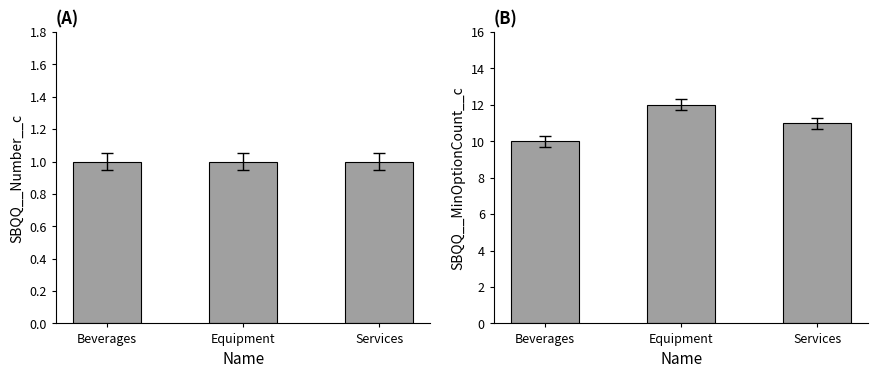

The value of SBQQ__MinOptionCount__c at Equipment is 12. True or false?

True